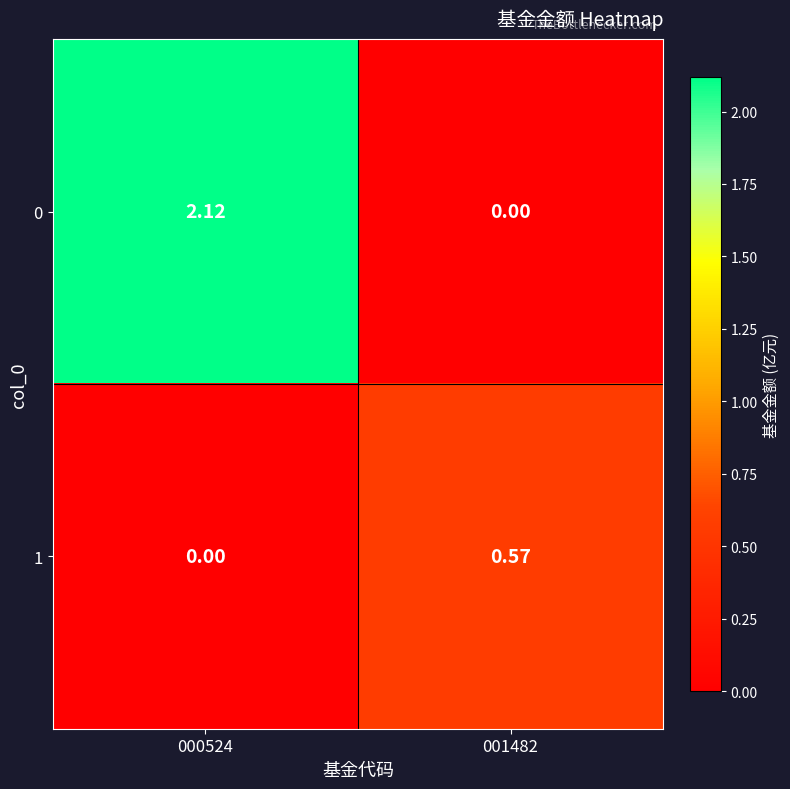

Is the value of 0 at 000524 greater than the value of 1 at 000524?

Yes